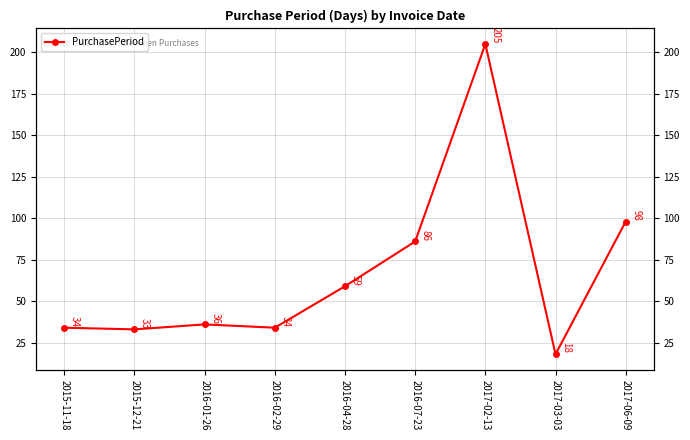

How many data points are above 36?

4